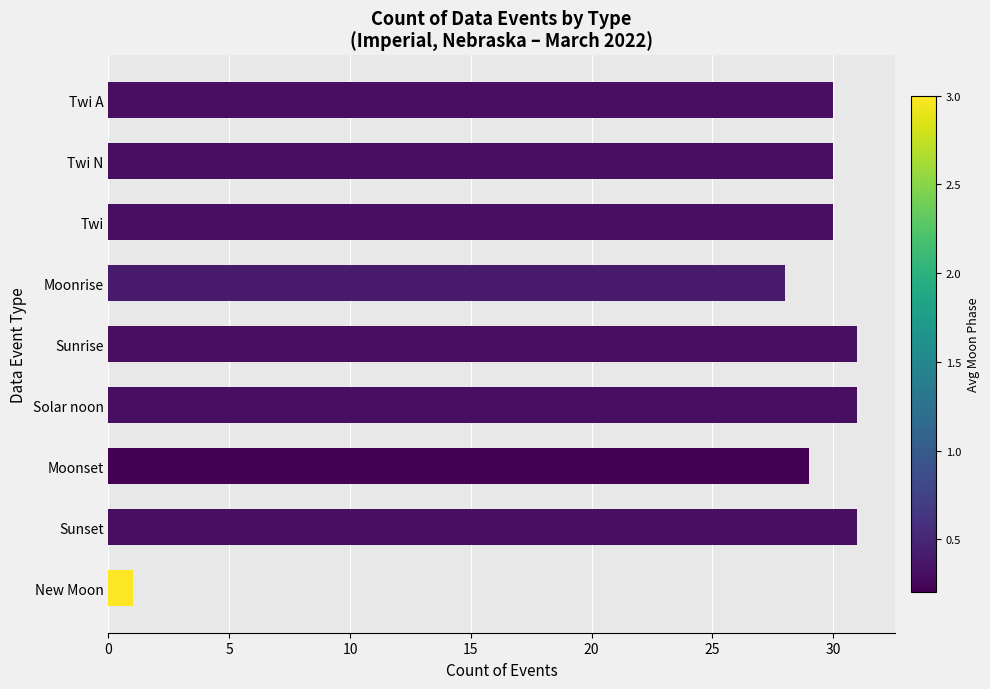

Which category has the lowest value across all series?

New Moon